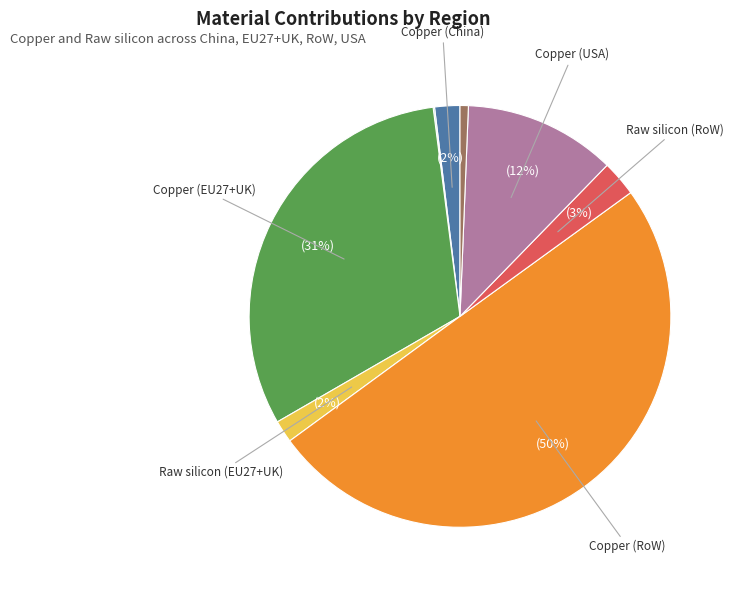

To the nearest percent, what is the difference between the largest and smallest slice percentages?

50%